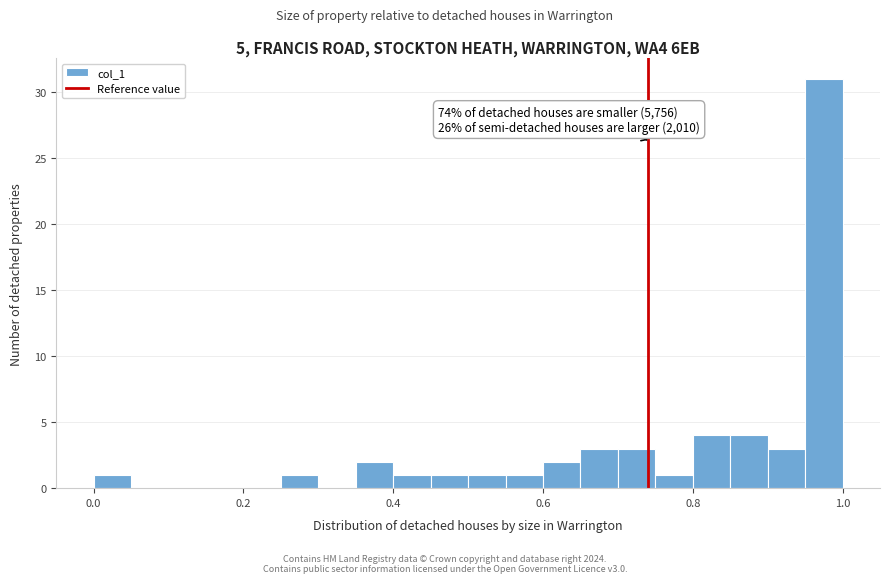

Around what value on the x-axis is the tallest bar? Give the approximate position of its centre, as read against the axis.

0.98